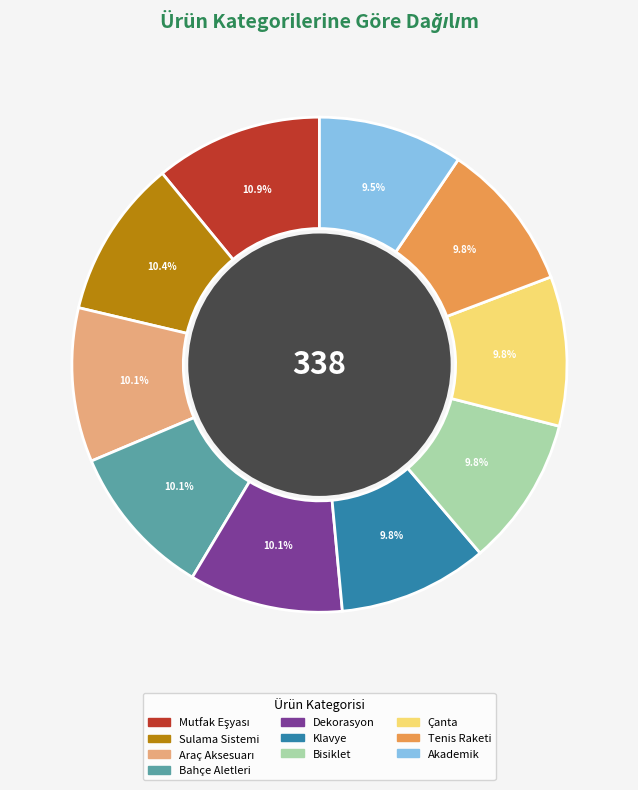

To the nearest percent, what percentage of the pie is Sulama Sistemi?

10%